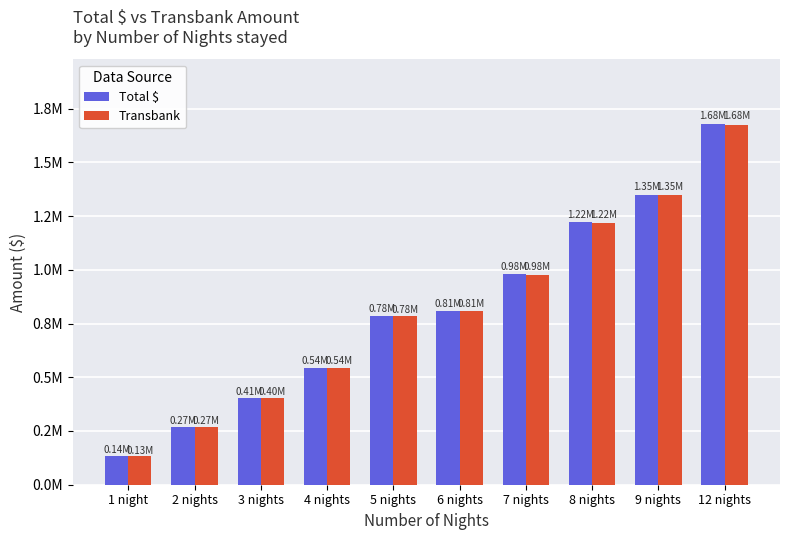

Is the value of Transbank at 1 night greater than the value of Total $ at 3 nights?

No